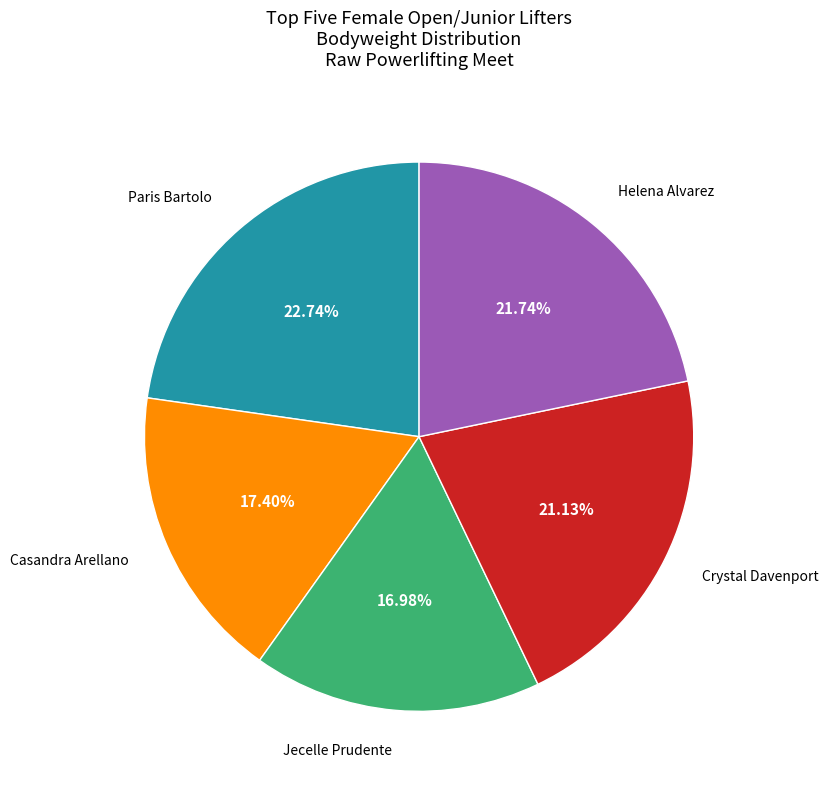

Is there any slice that represents more than half of the pie?

No